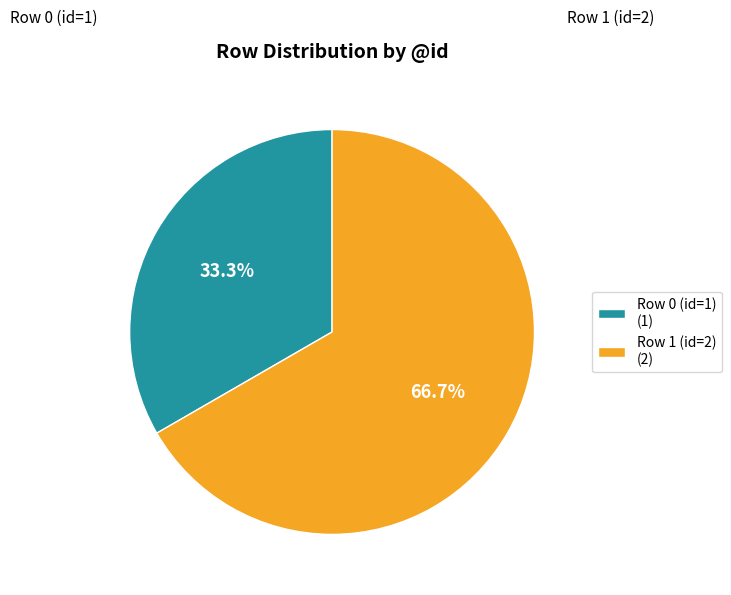

How many segments does this pie chart have?

2